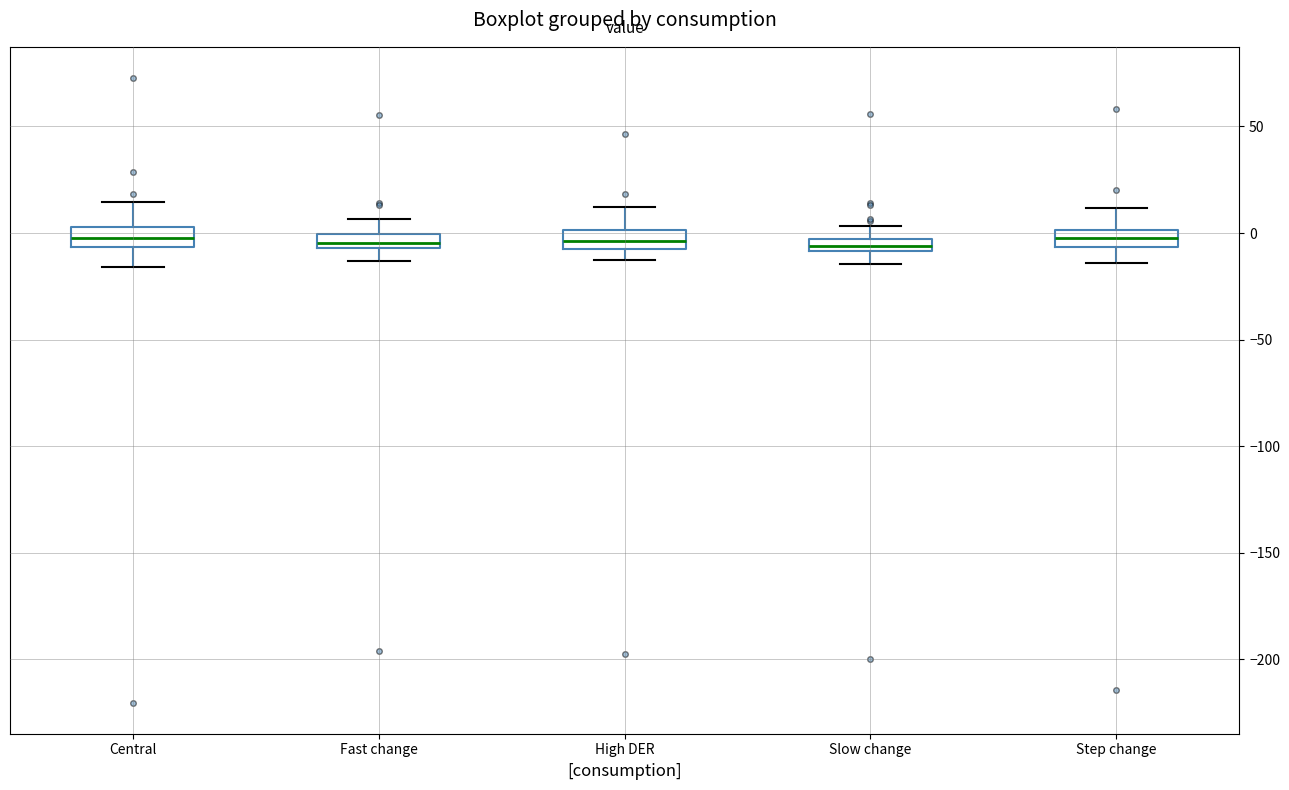

Where is the lower edge of the box for Slow change on the y-axis? The values are not printed on the chart, so give them approximately, as read against the axis.

-10